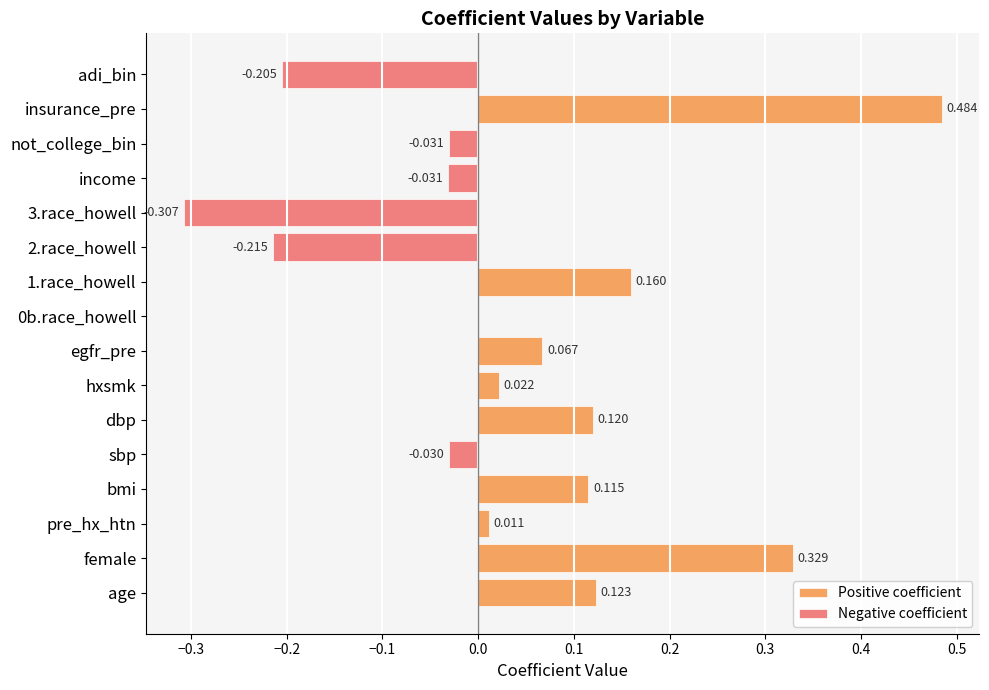

Which series has the largest total across all categories?

Positive coefficient